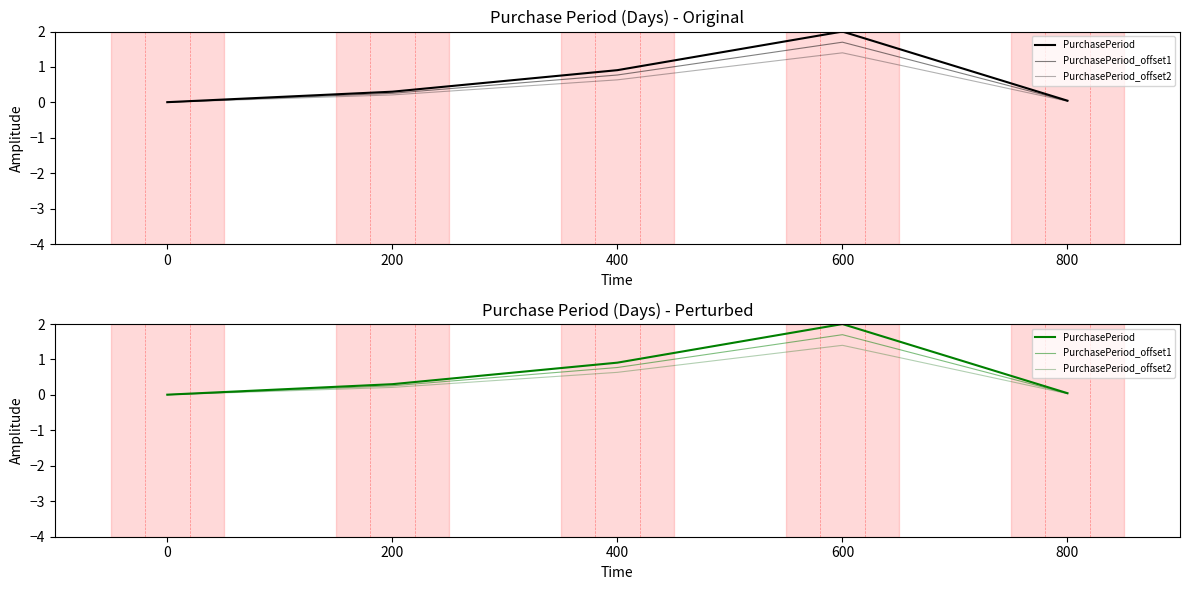

True or false: PurchasePeriod_offset1 and PurchasePeriod intersect in this chart.

False